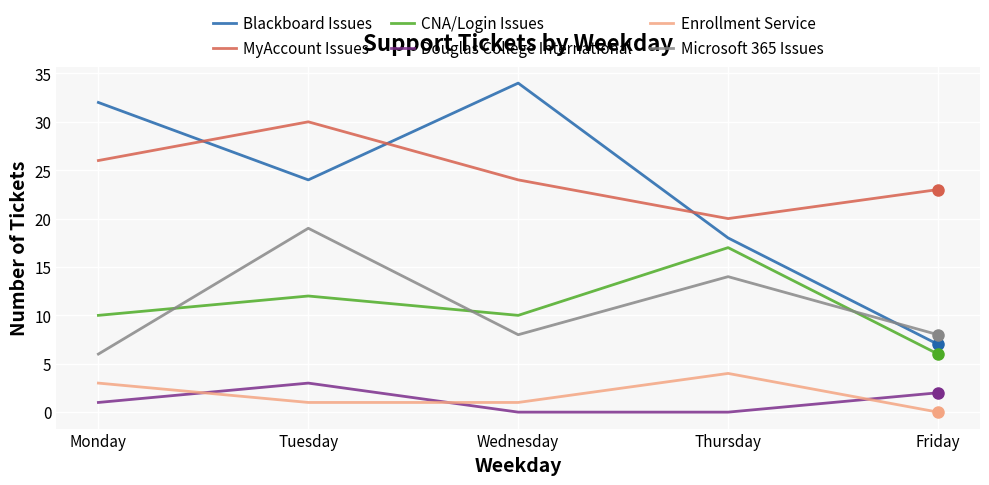

Is this an area chart (filled region under the line)?

No